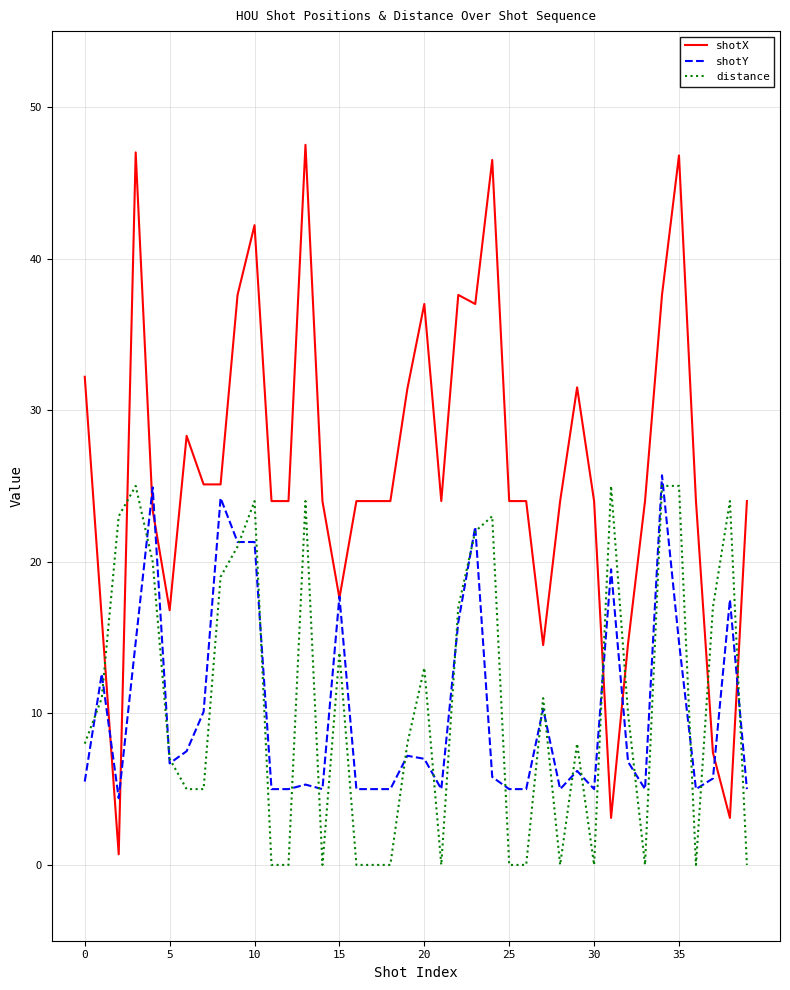

What is the difference between the second highest and minimum values in the shotX series?

46.3